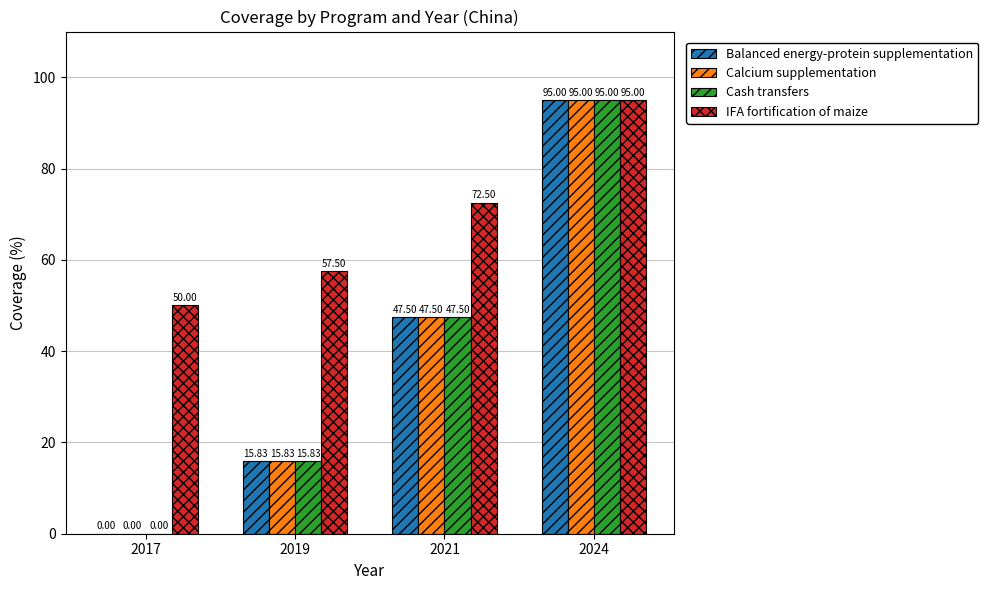

What is the sum of the IFA fortification of maize values at 2019 and 2017?

107.5